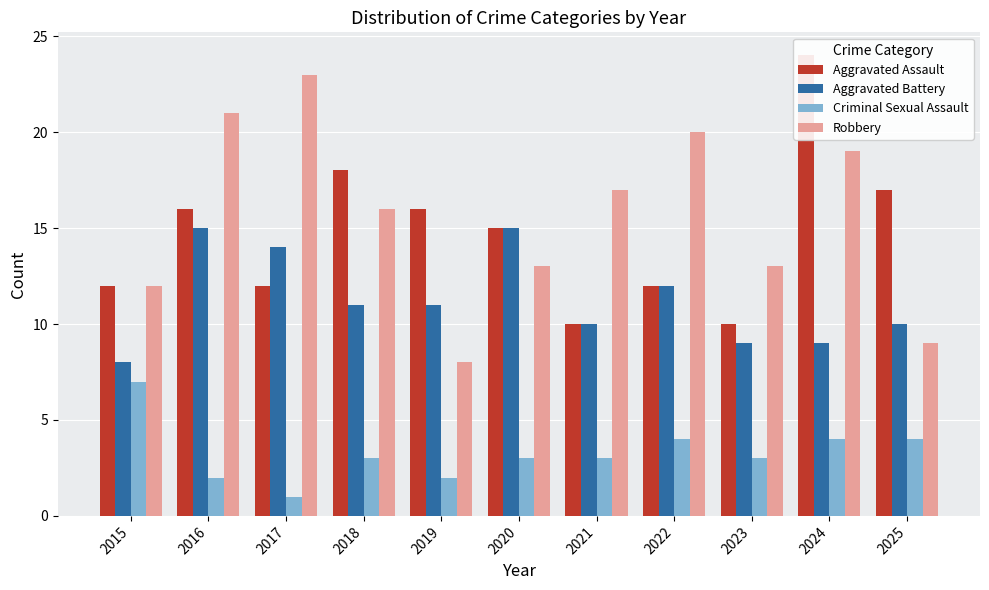

Reading left to right, what are all the values shown in this chart?

Aggravated Assault: 2015=12	2016=16	2017=12	2018=18	2019=16	2020=15	2021=10	2022=12	2023=10	2024=24	2025=17
Aggravated Battery: 2015=8	2016=15	2017=14	2018=11	2019=11	2020=15	2021=10	2022=12	2023=9	2024=9	2025=10
Criminal Sexual Assault: 2015=7	2016=2	2017=1	2018=3	2019=2	2020=3	2021=3	2022=4	2023=3	2024=4	2025=4
Robbery: 2015=12	2016=21	2017=23	2018=16	2019=8	2020=13	2021=17	2022=20	2023=13	2024=19	2025=9